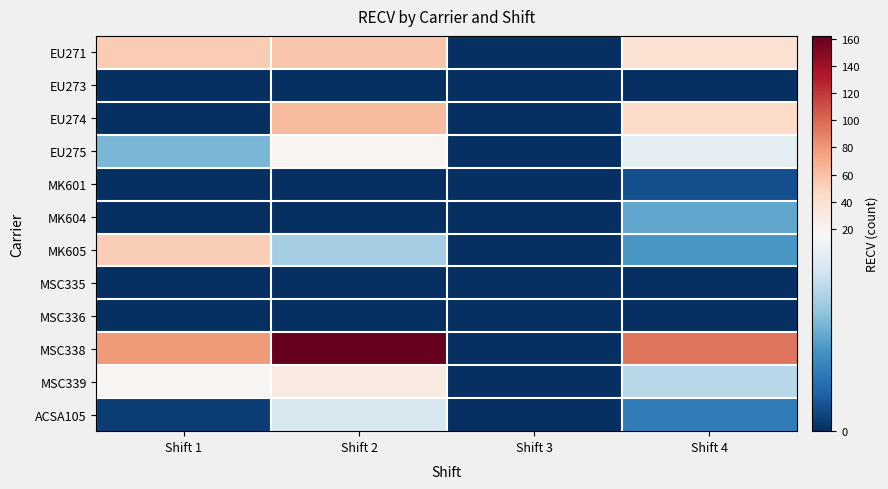

Which label corresponds to the largest value in the chart?

Shift 2